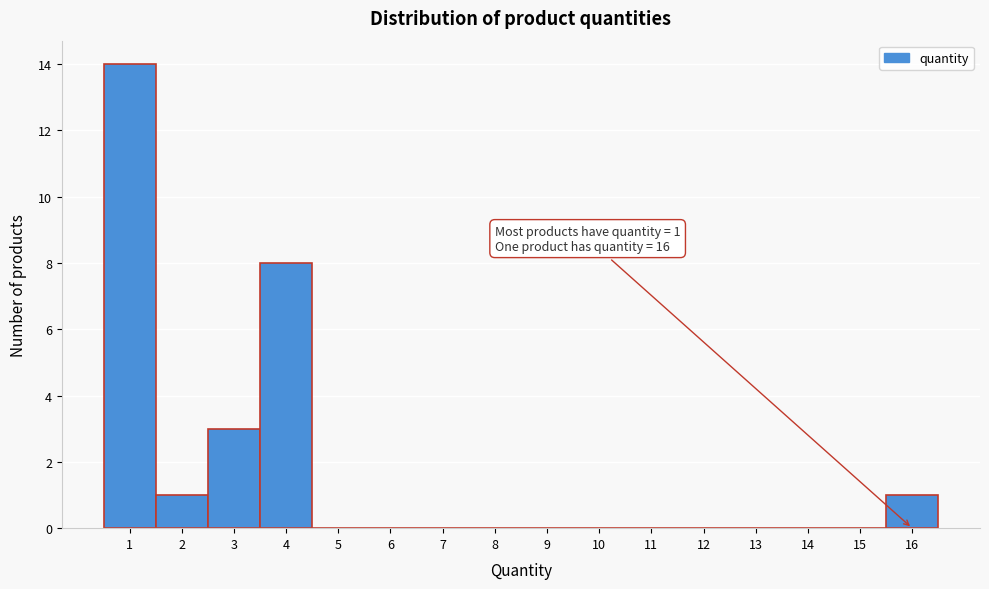

Which range on the x-axis has the tallest bar?

0.5 to 1.5